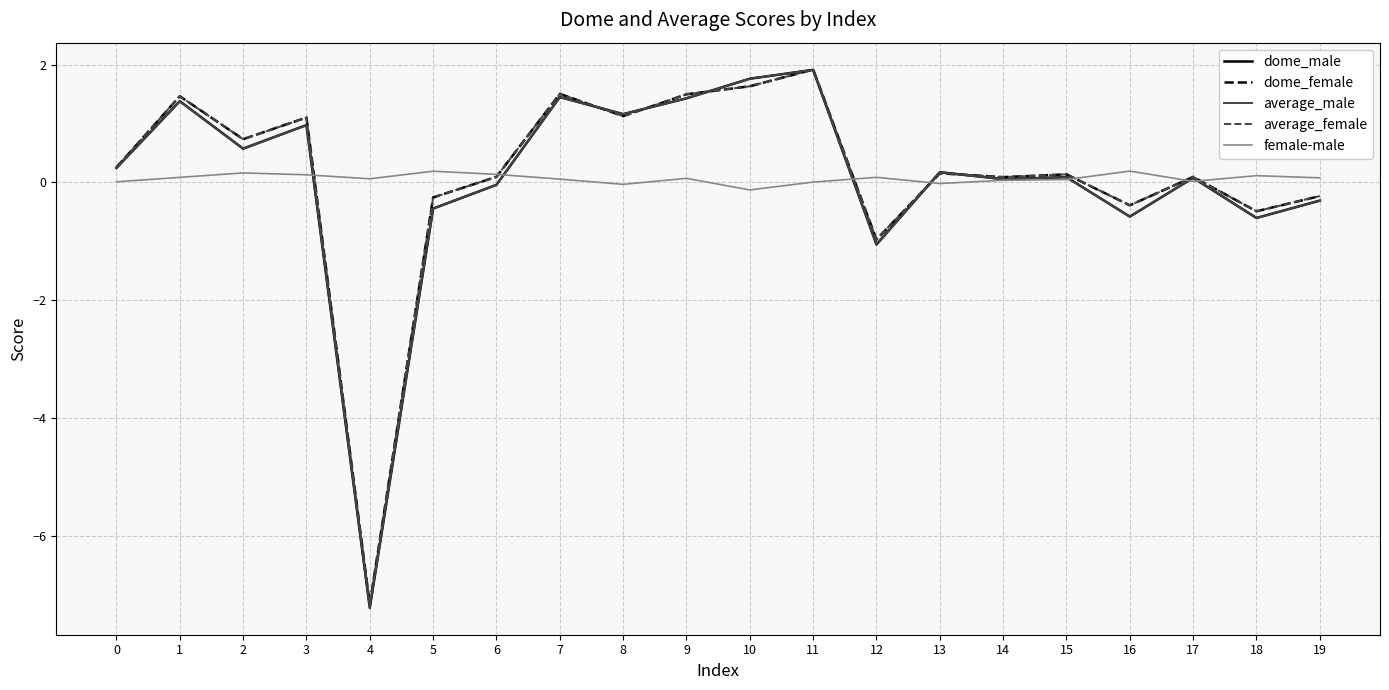

At which category does dome_female reach its first local valley?

2